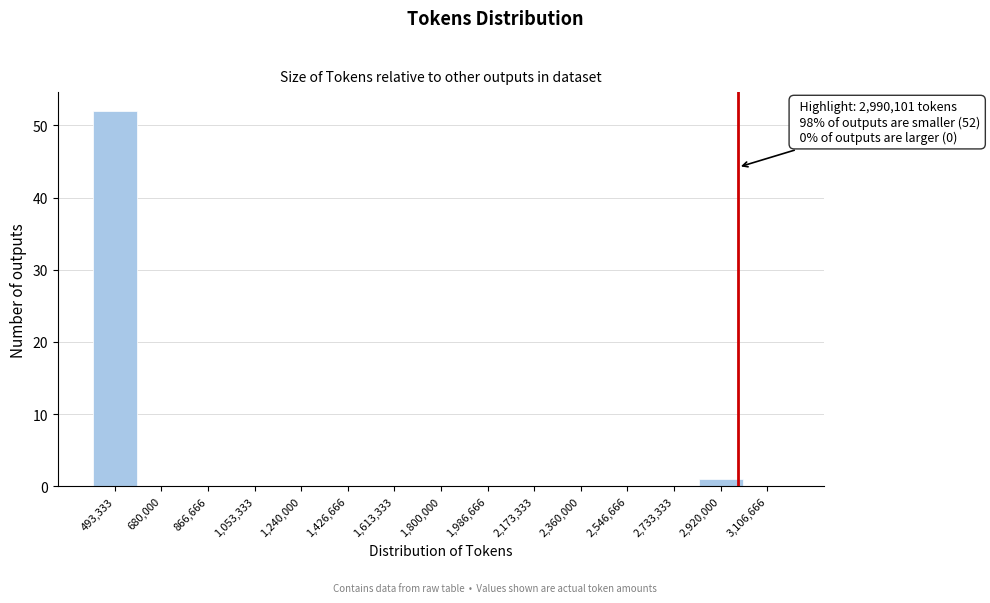

Which range on the x-axis has the tallest bar?

400000 to 580000